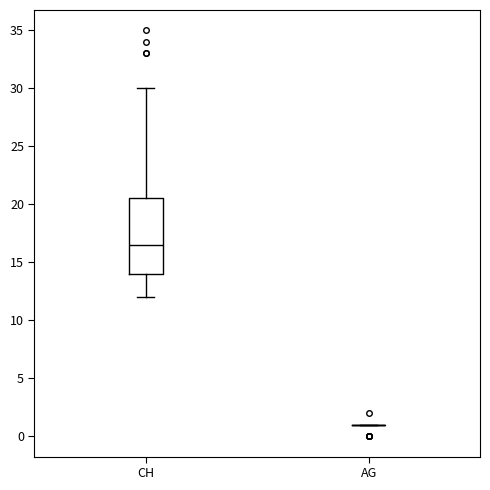

Where does the upper whisker of the box for CH end on the y-axis? The values are not printed on the chart, so give them approximately, as read against the axis.

30.0